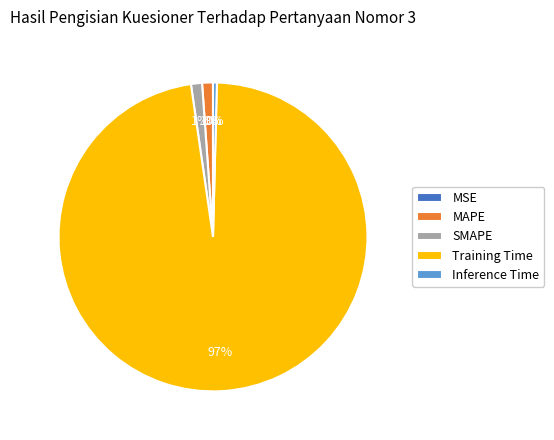

The SMAPE slice represents 1% of the pie. True or false?

True